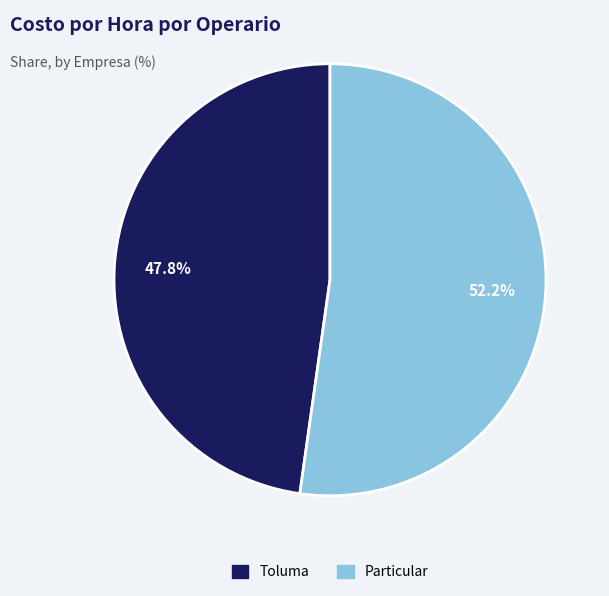

Does any single category account for the majority?

Yes